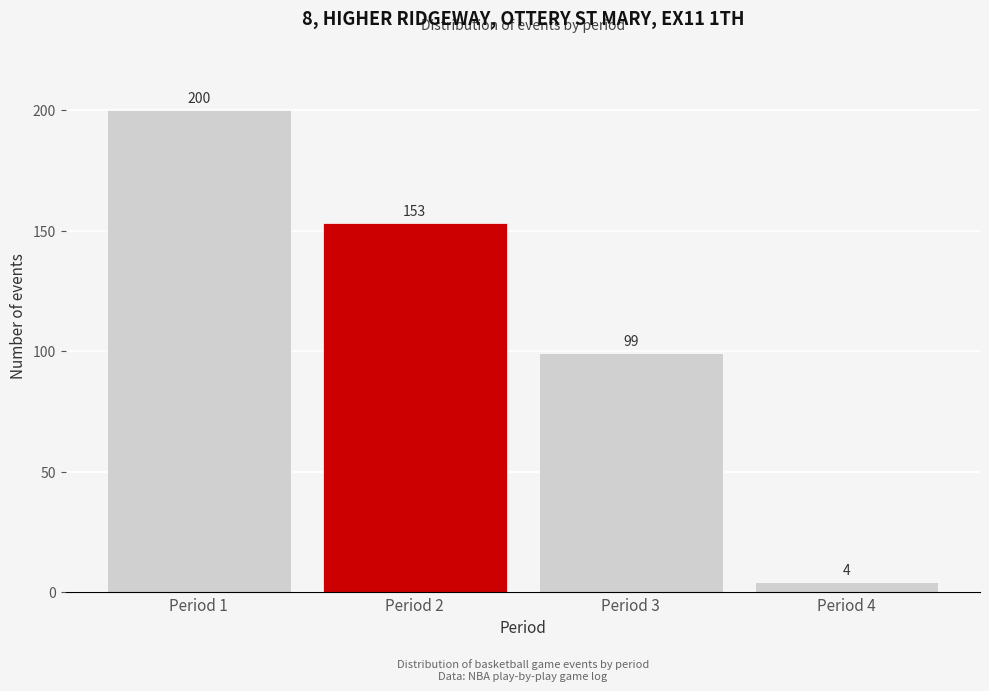

Reading right to left, extract all data points from this chart.

4	99	153	200